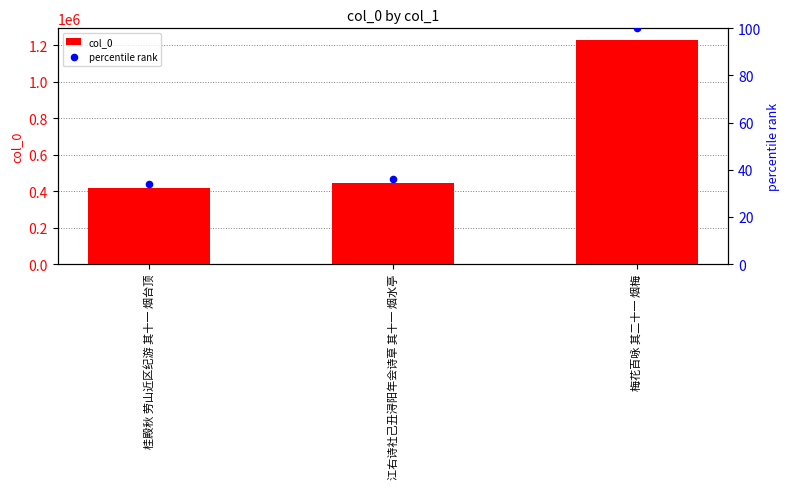

What are all the series names shown in the legend?

col_0, percentile rank